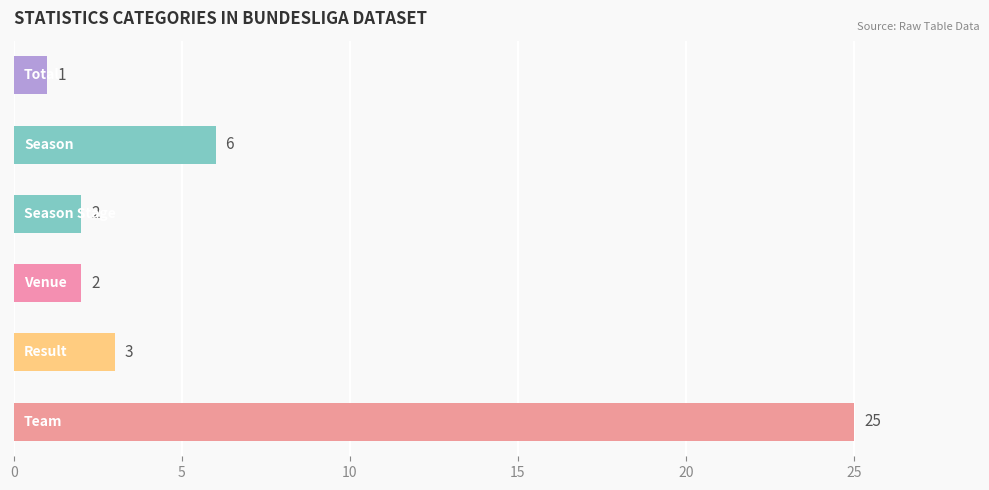

What is the value of the 4th bar from the top?

2